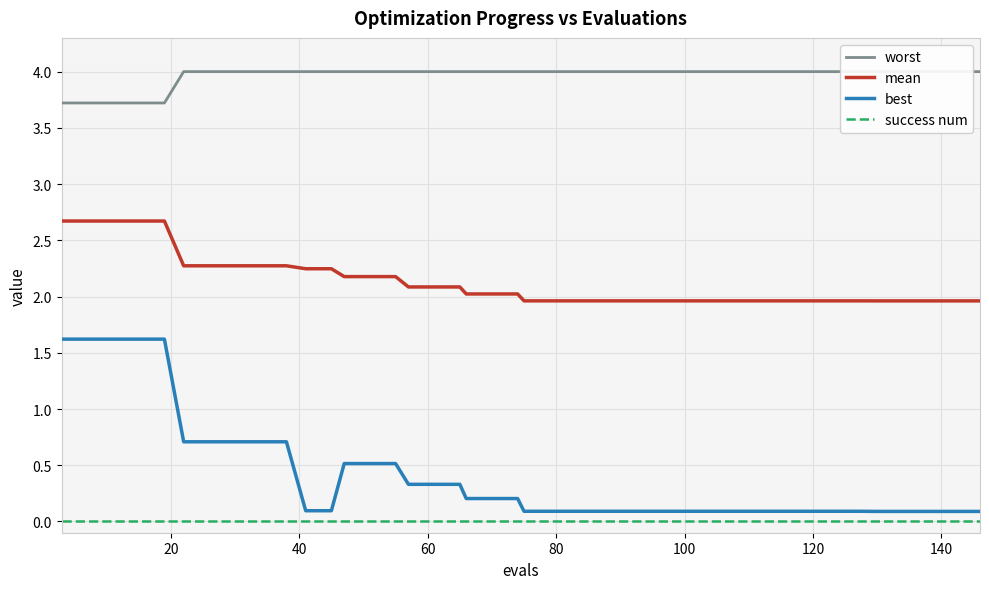

True or false: best and mean cross at least once.

False